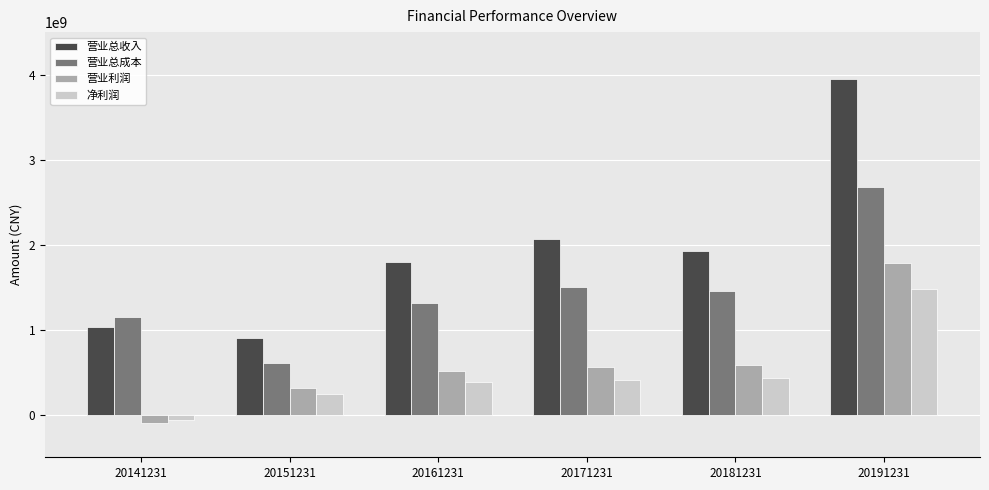

List the labels in order of 营业总成本 value, smallest first.

20151231, 20141231, 20161231, 20181231, 20171231, 20191231